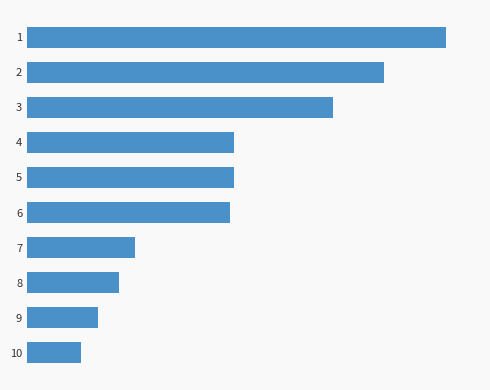

Are the bars horizontal?

Yes